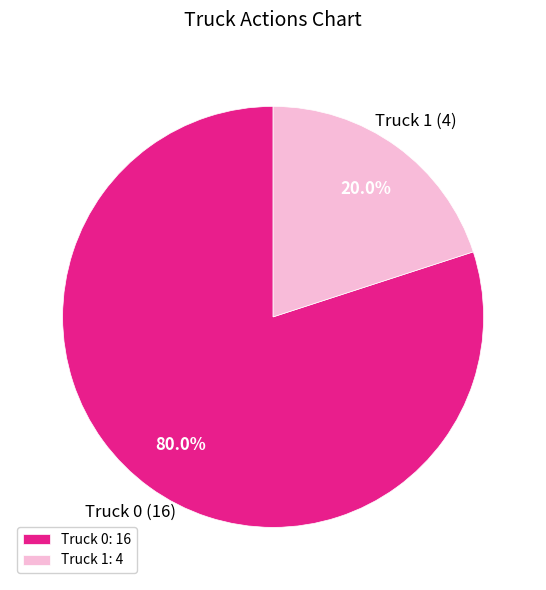

Which slice is the smallest?

Truck 1